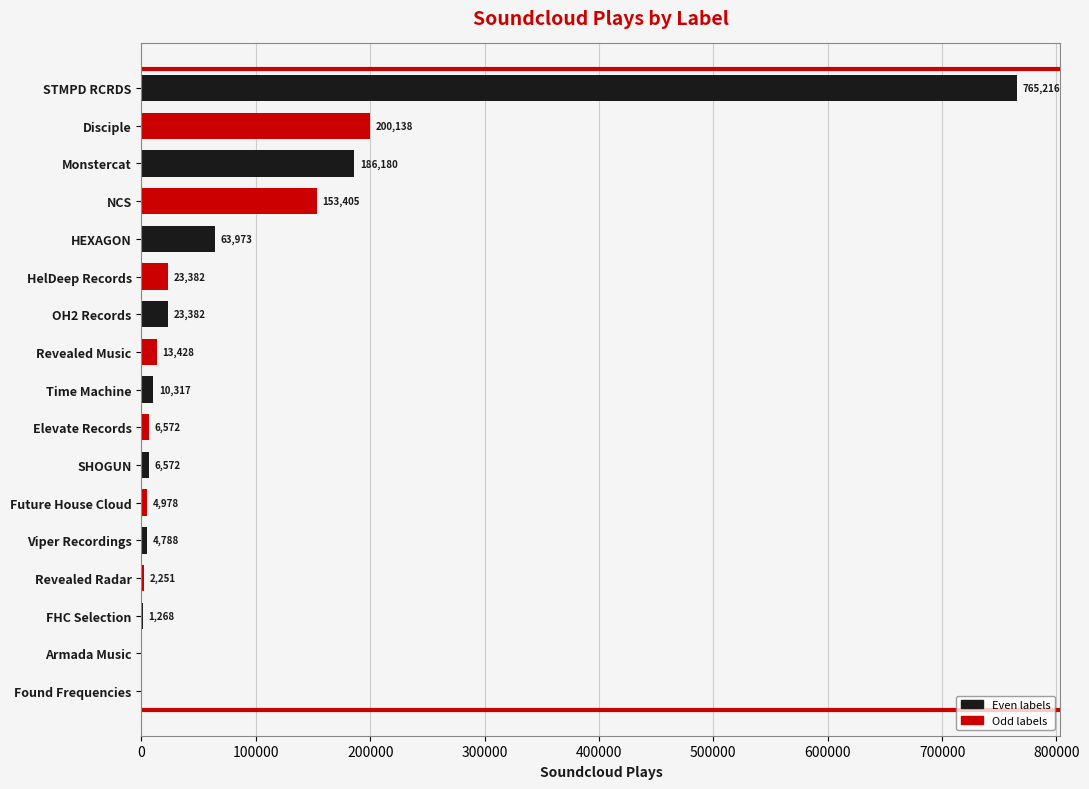

What is the sum of the values at Time Machine and Revealed Music?

23745